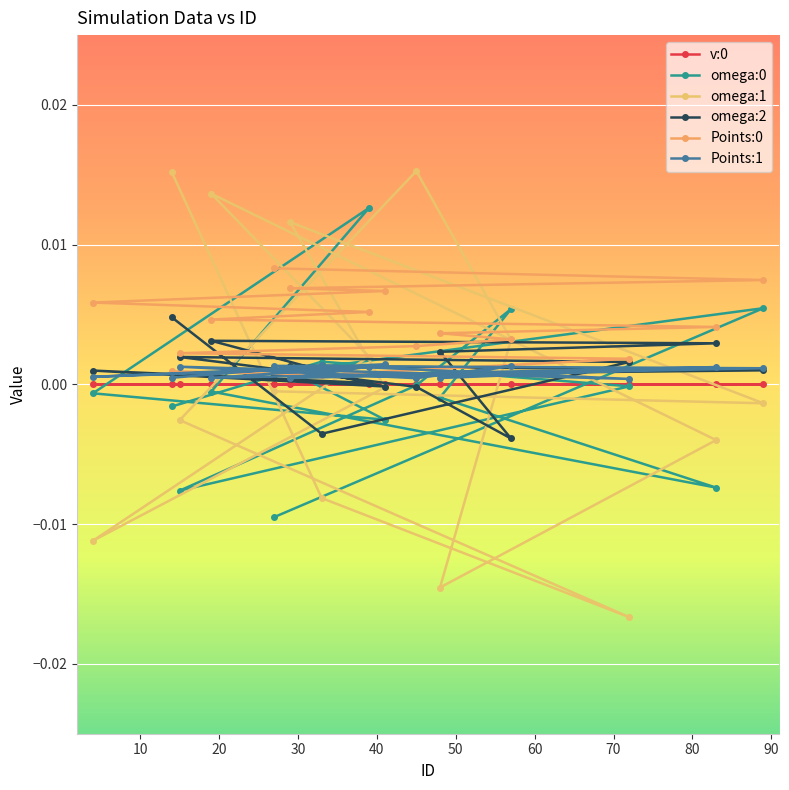

In v:0, how many points are lower than both neighbors (excluding endpoints)?

7